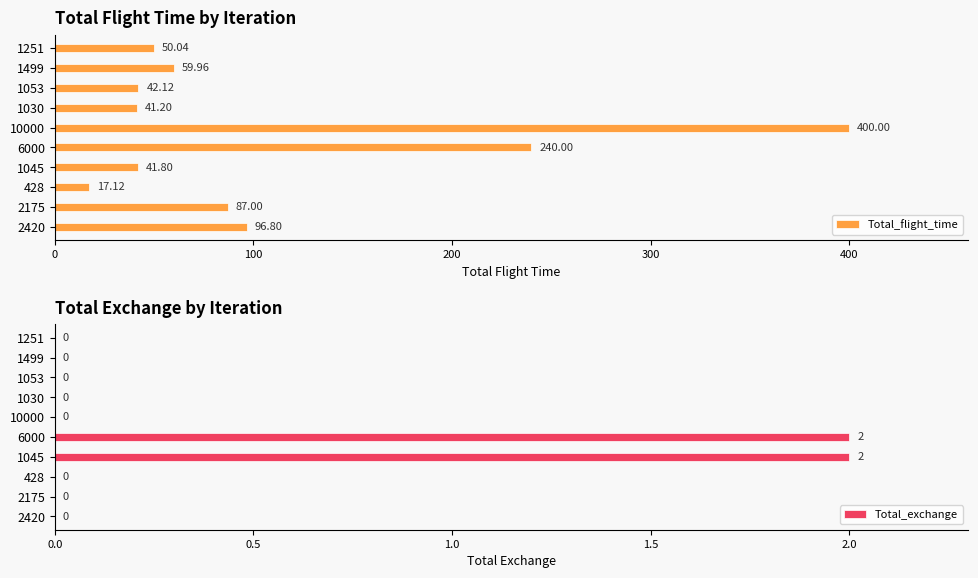

How many data points in Total_exchange are above 0?

2